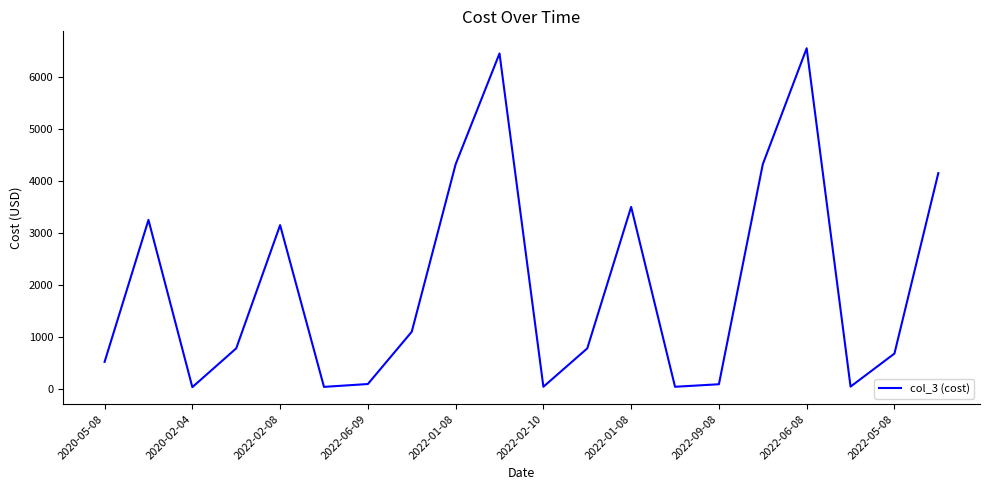

What is the difference between the maximum and minimum values?

6515.0